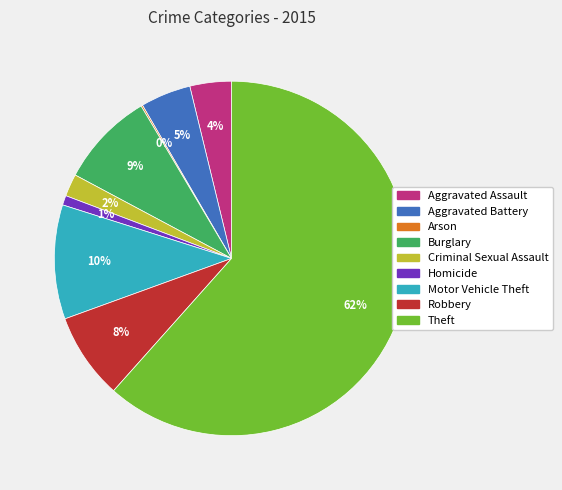

Do Homicide and Burglary together represent more than half of the pie?

No